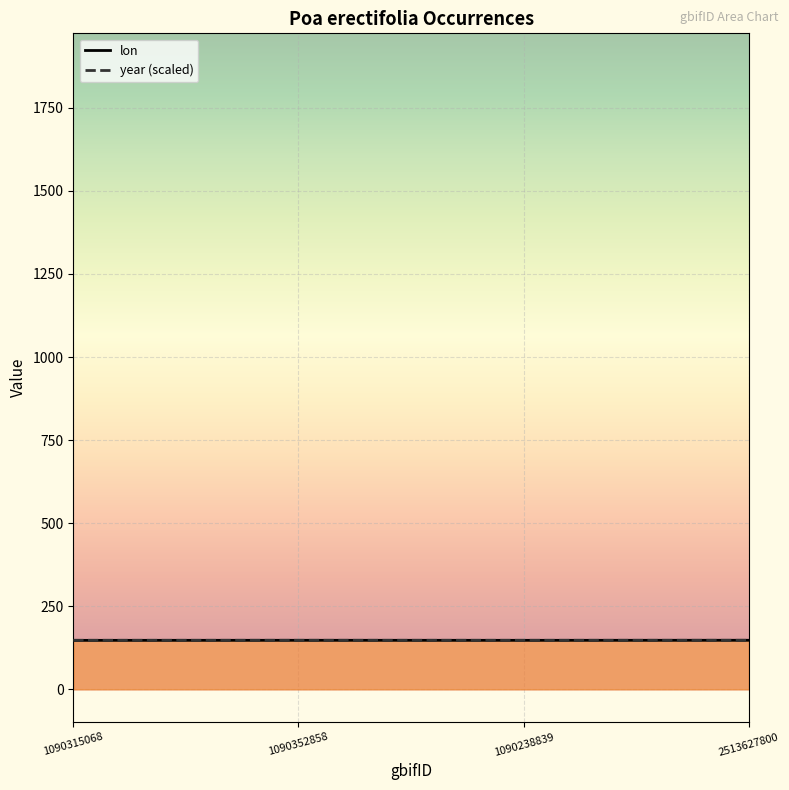

How many year (scaled) values are between 147 and 148?

4